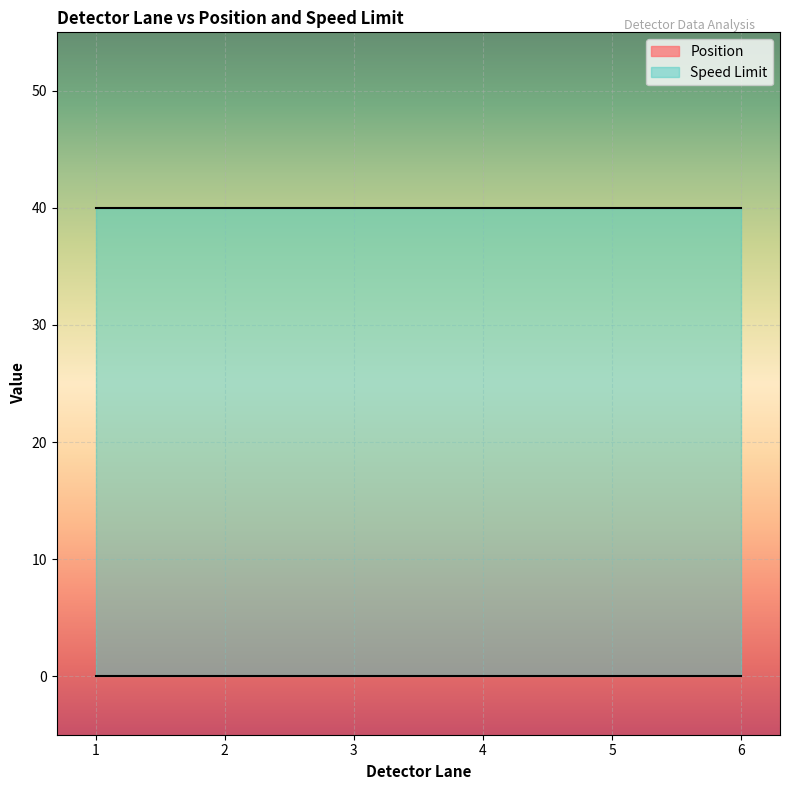

How many lines are shown in the chart?

2